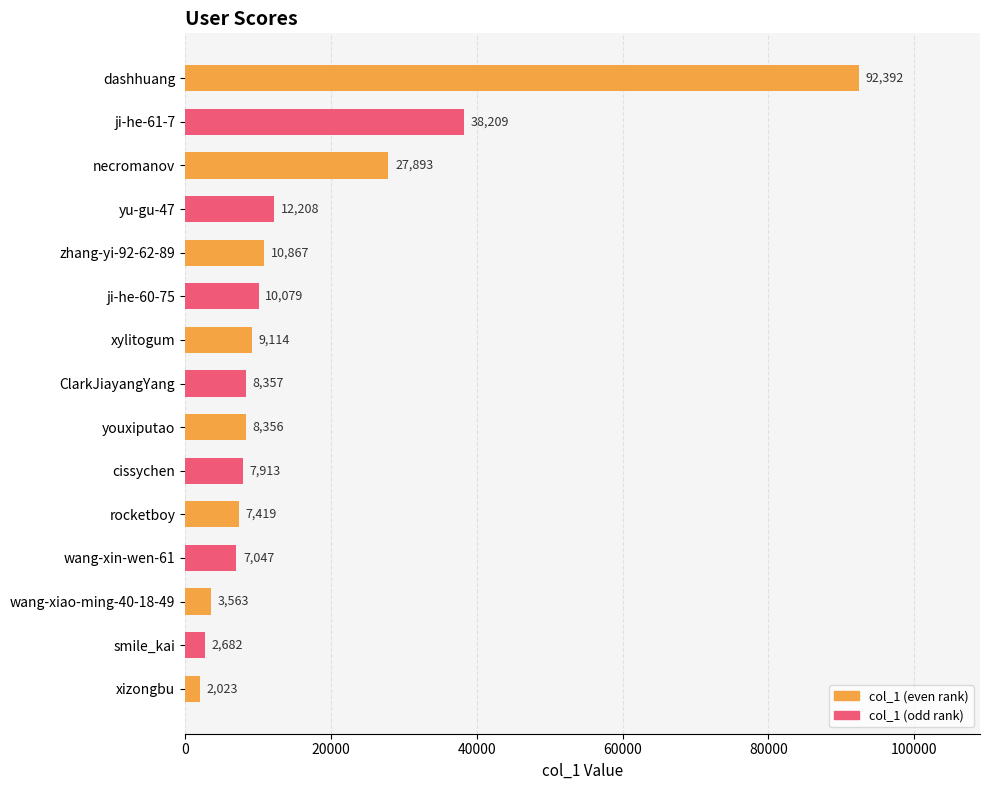

What is the ratio of the value at youxiputao to the value at xylitogum?

0.9